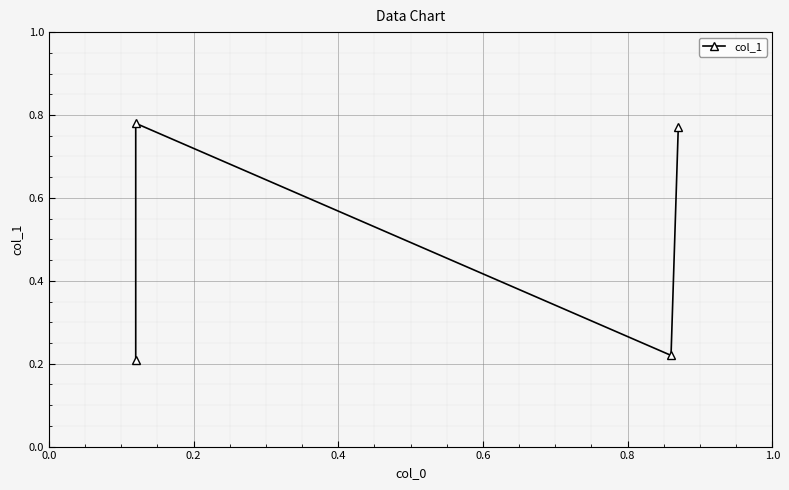

Is it true that the value at 0.0 is 0.1?

False